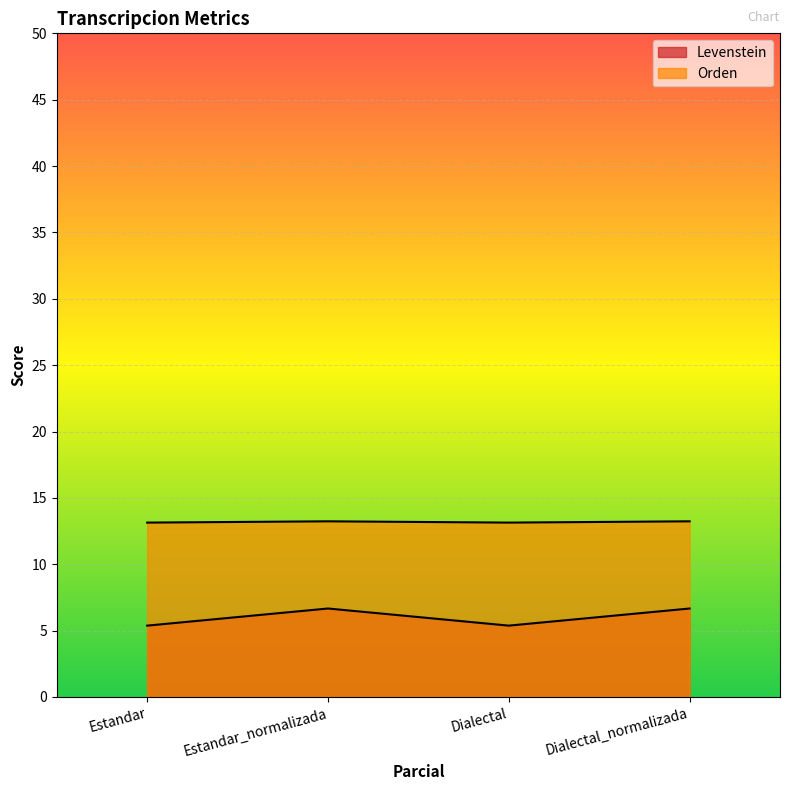

Between Estandar and Dialectal, which is larger?

Estandar